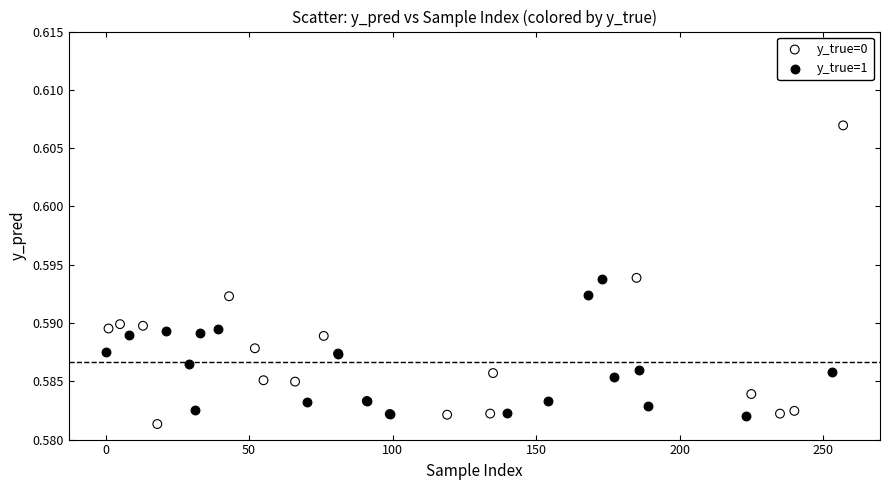

What are all the series names shown in the legend?

y_true=0, y_true=1